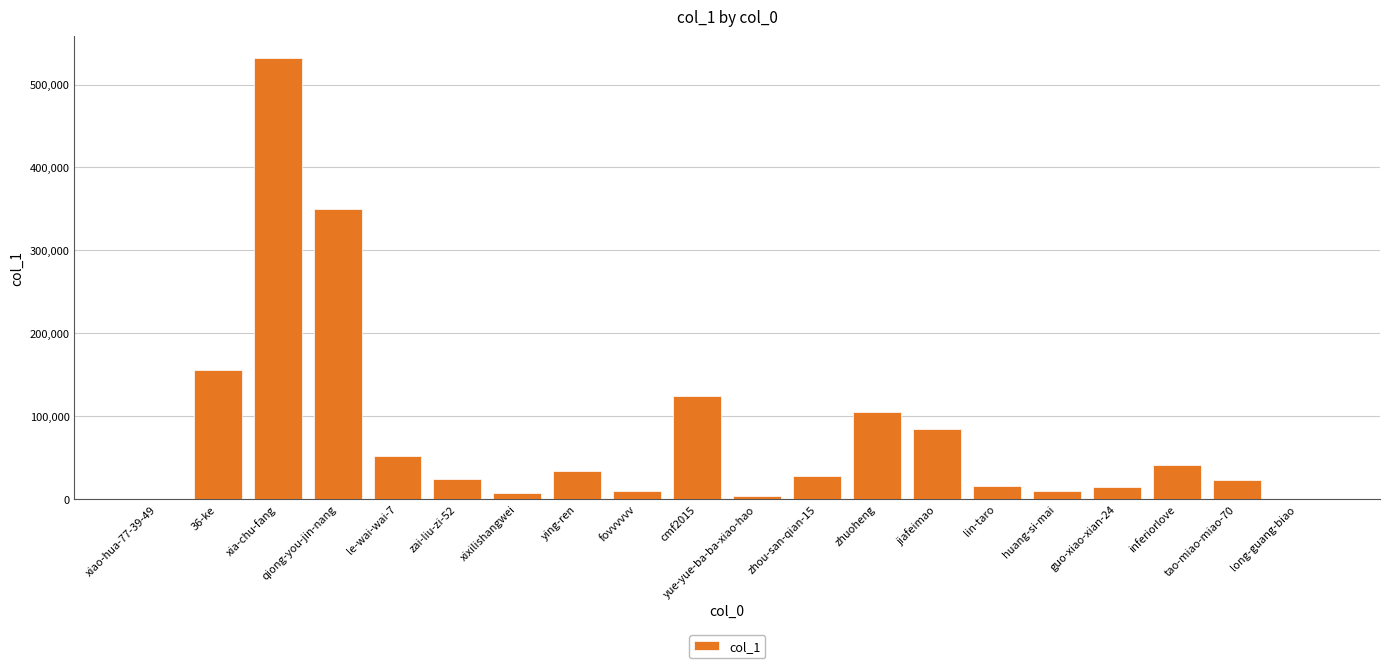

What is the sum of all values?

1616510